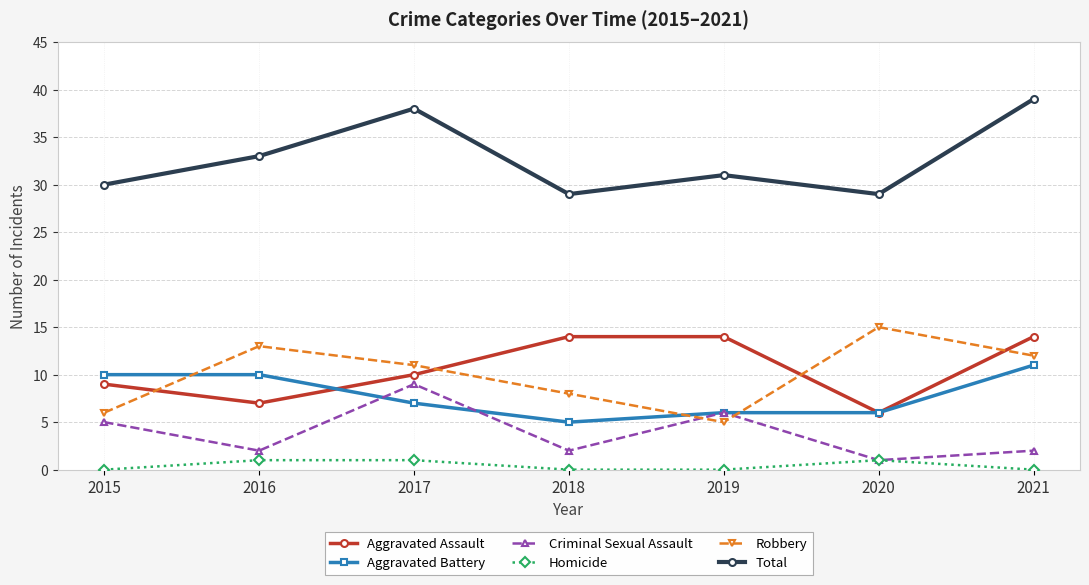

The value of Aggravated Assault at 2020 is 9. True or false?

False